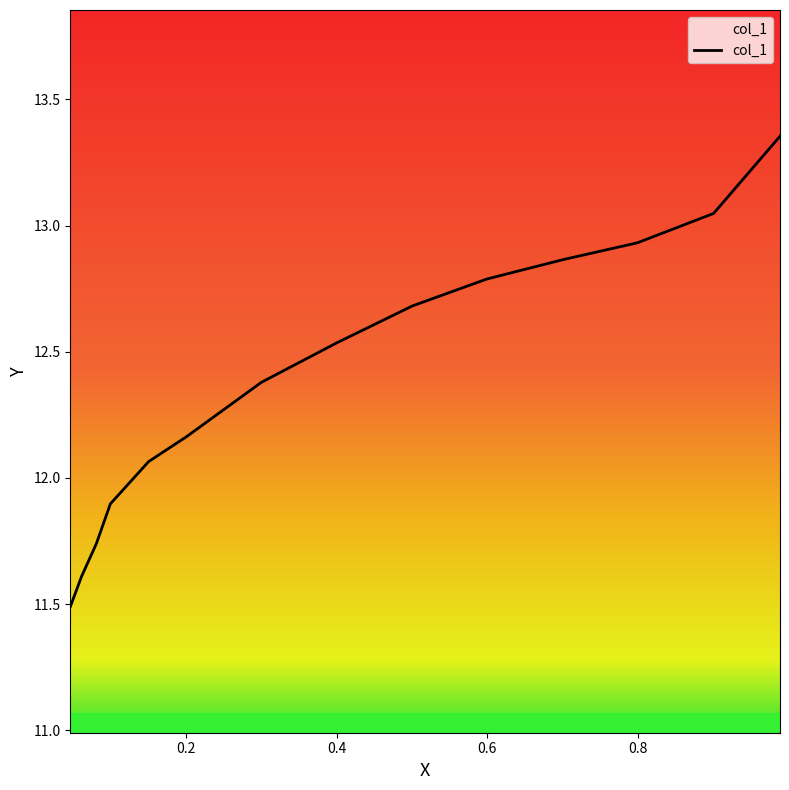

What is the change in value from 0.4003 to 0.1?

-0.6